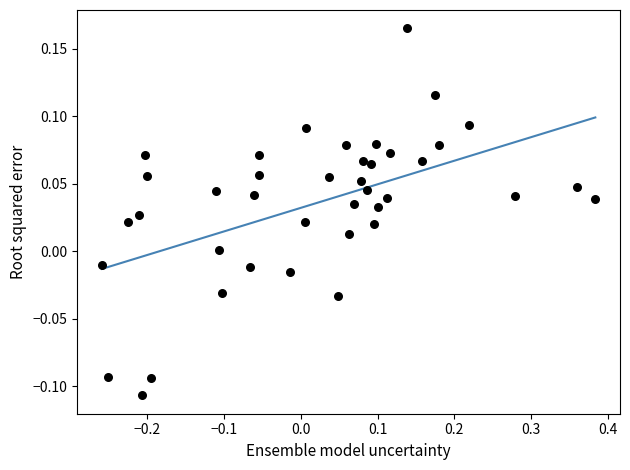

What is the range of Y values (max minus min)?

0.3